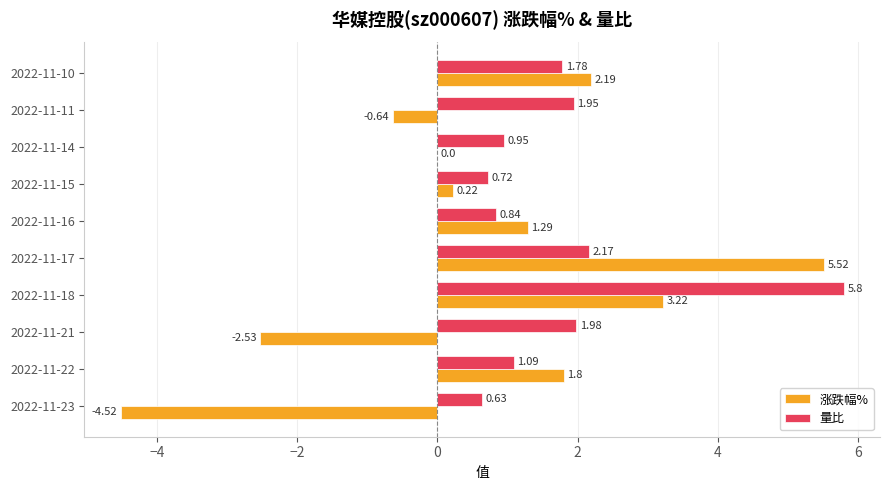

Which series changed the most between 2022-11-21 and 2022-11-16?

涨跌幅%